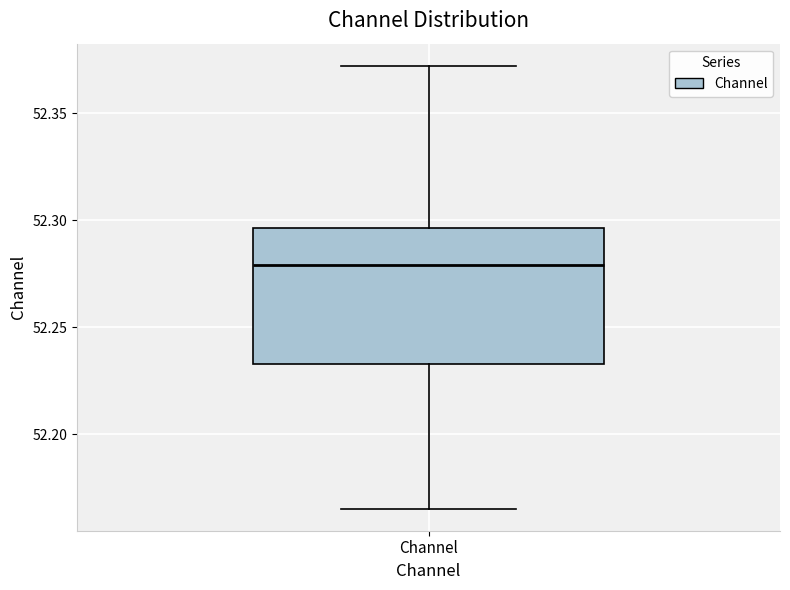

Read this box plot against the y-axis: the position of the median line, the range covered by the box, and the ends of both whiskers. The values are not printed on the chart, so give them approximately, as read against the axis.

median 52.280, box 52.235 to 52.295, whiskers 52.165 to 52.370